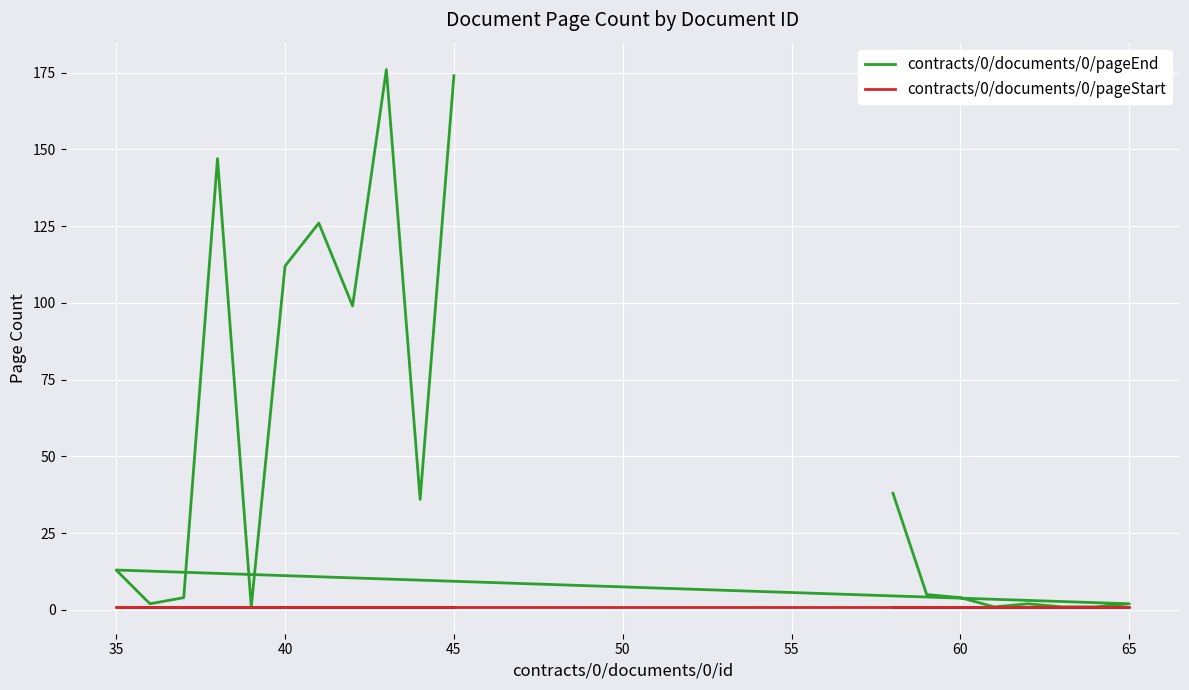

Which series has the largest range (max minus min)?

contracts/0/documents/0/pageEnd